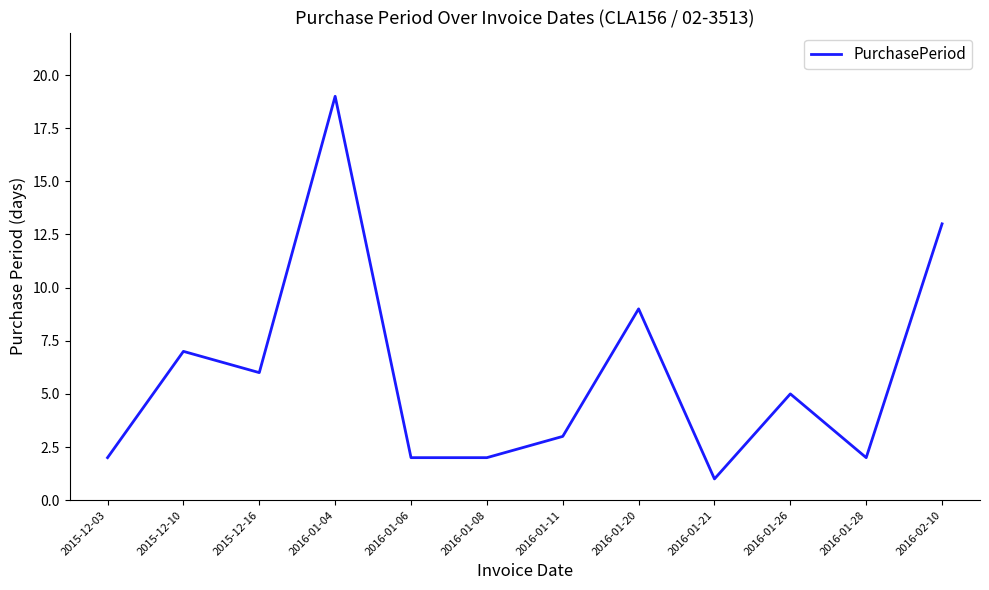

What is the average value?

6